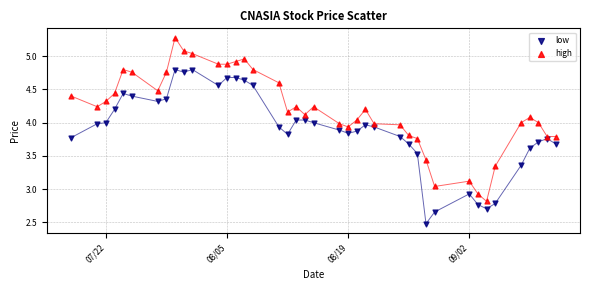

Which series reaches the maximum Y coordinate?

high